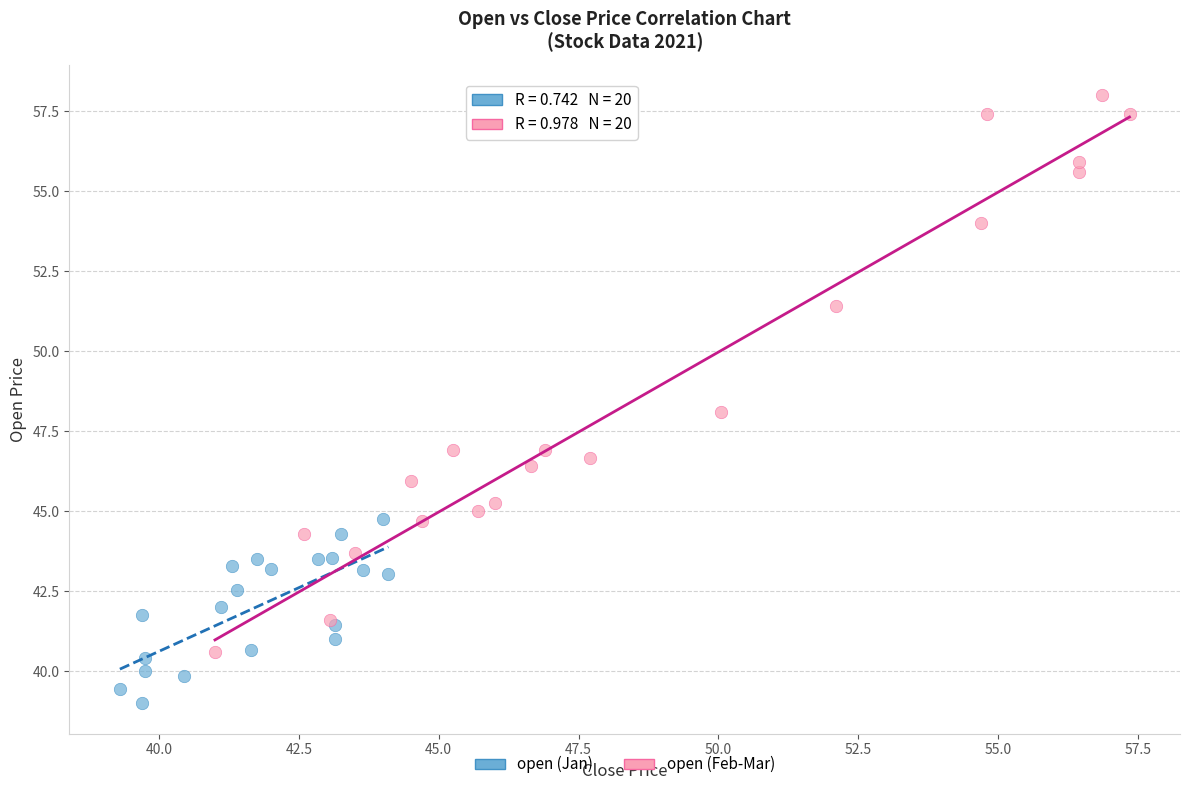

Which series has the widest spread of Y values?

open (Feb-Mar)